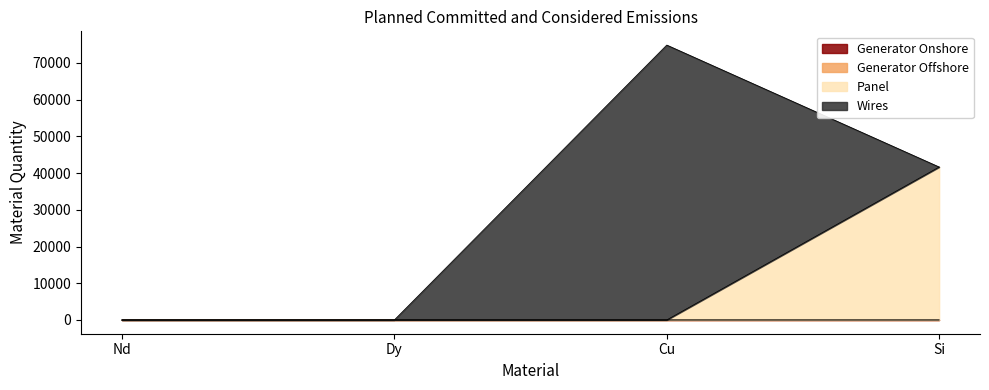

What is the value of the Panel point at the 3rd from the left?

0.7